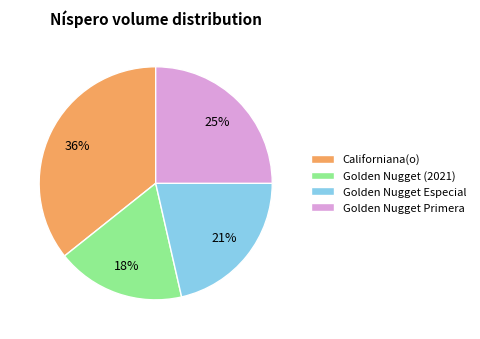

To the nearest percent, what is the combined percentage of Golden Nugget Especial and Golden Nugget (2021)?

39%